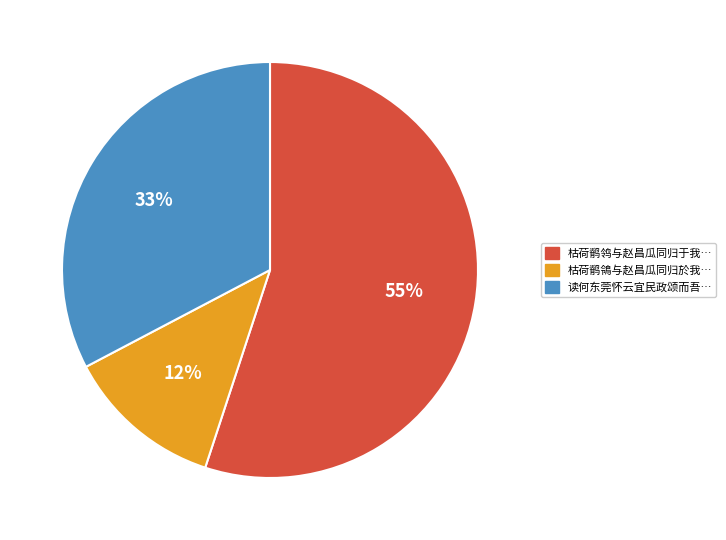

To the nearest percent, what is the difference between the largest and smallest slice percentages?

43%